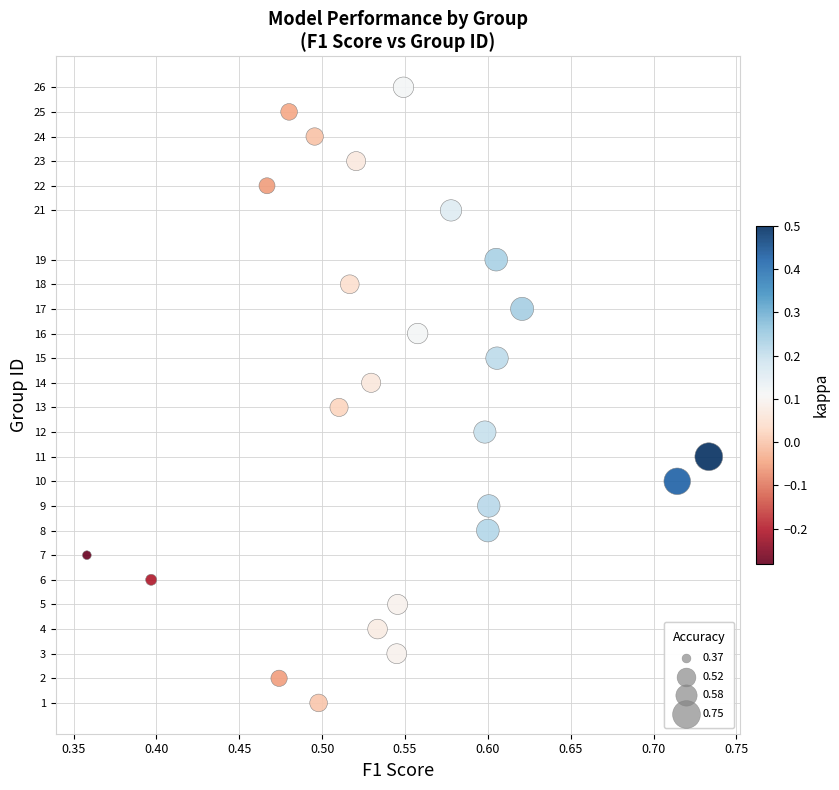

What is the range of Y values (max minus min)?

25